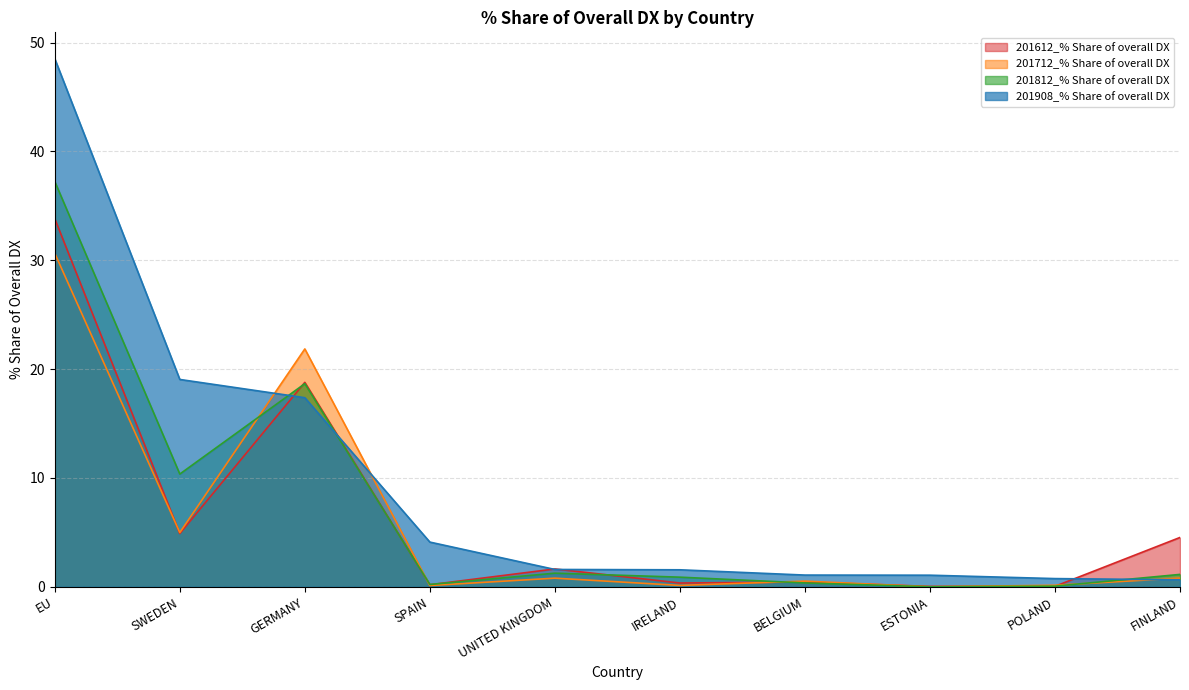

True or false: 201712_% Share of overall DX has more than 1 points higher than both neighbors.

True